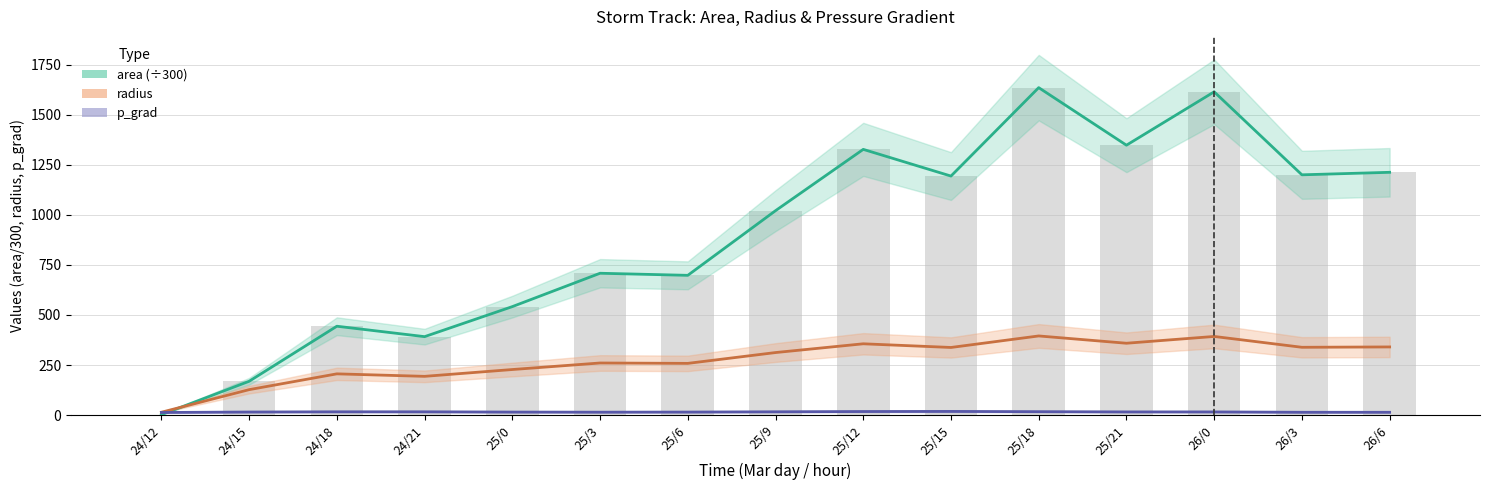

Between 25/3 and 25/0, which is larger?

25/3